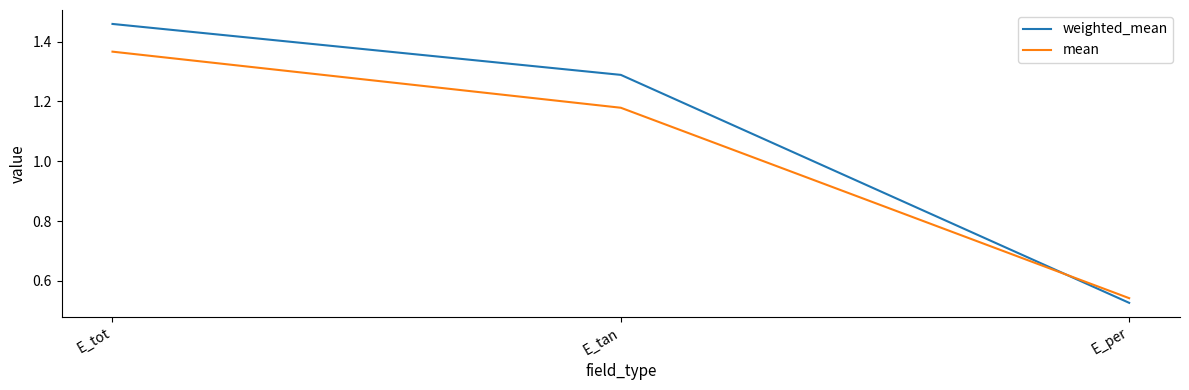

At how many categories does at least one series exceed 0?

3